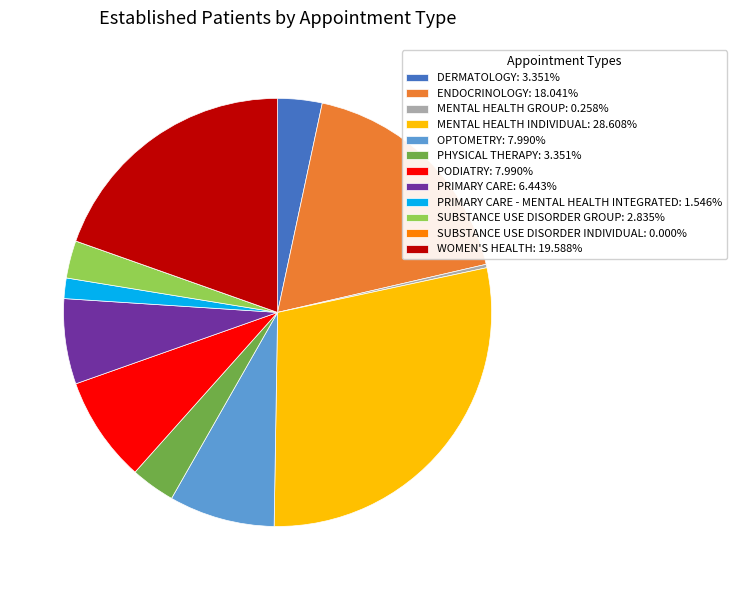

Combined, do MENTAL HEALTH INDIVIDUAL: 28.608% and PRIMARY CARE: 6.443% account for over 50%?

No